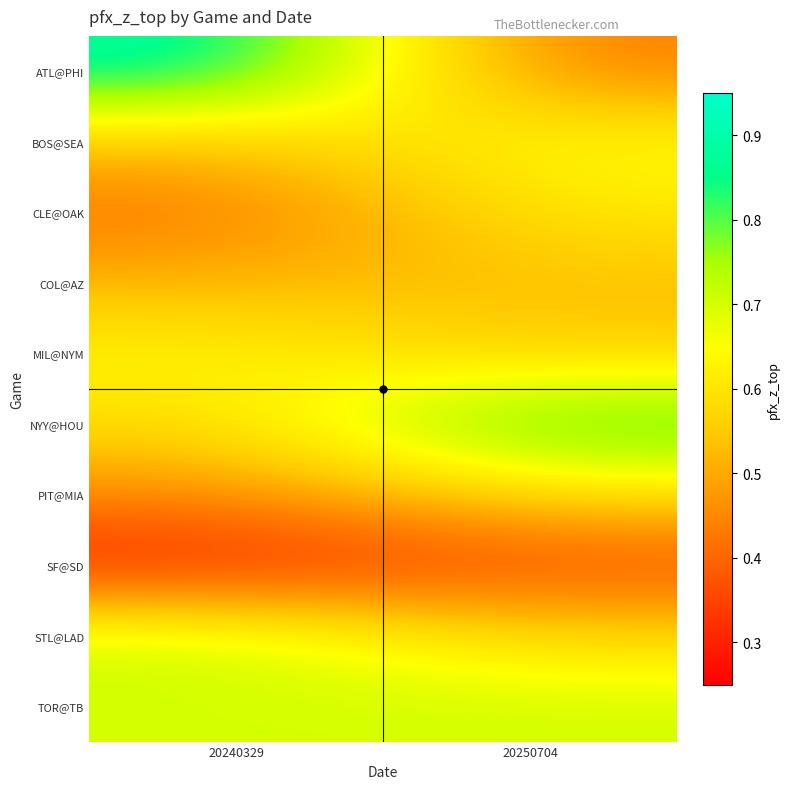

What is the spread (max minus min) of values at 20240329?

0.6